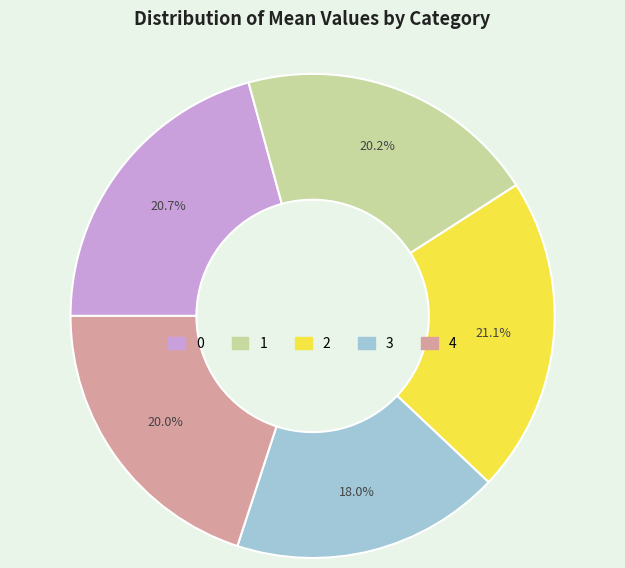

How many slices are in this pie chart?

5